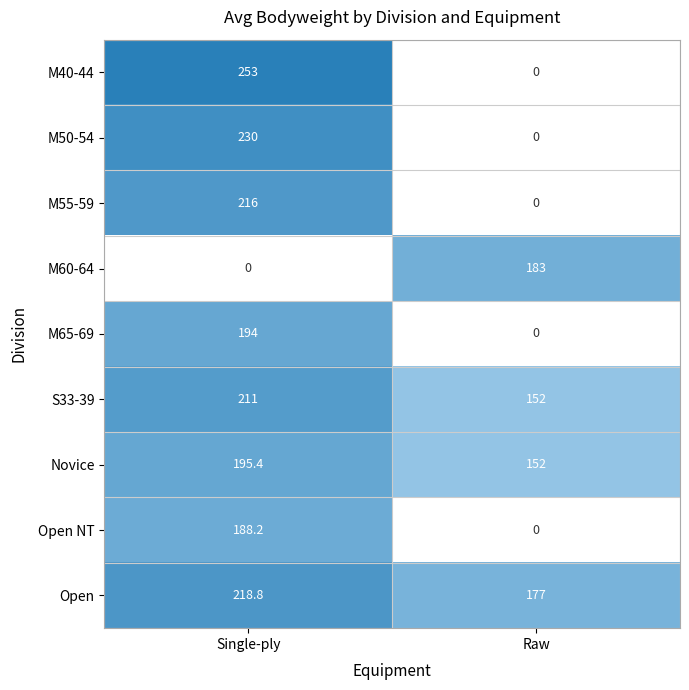

What is the maximum value for M50-54?

230.0